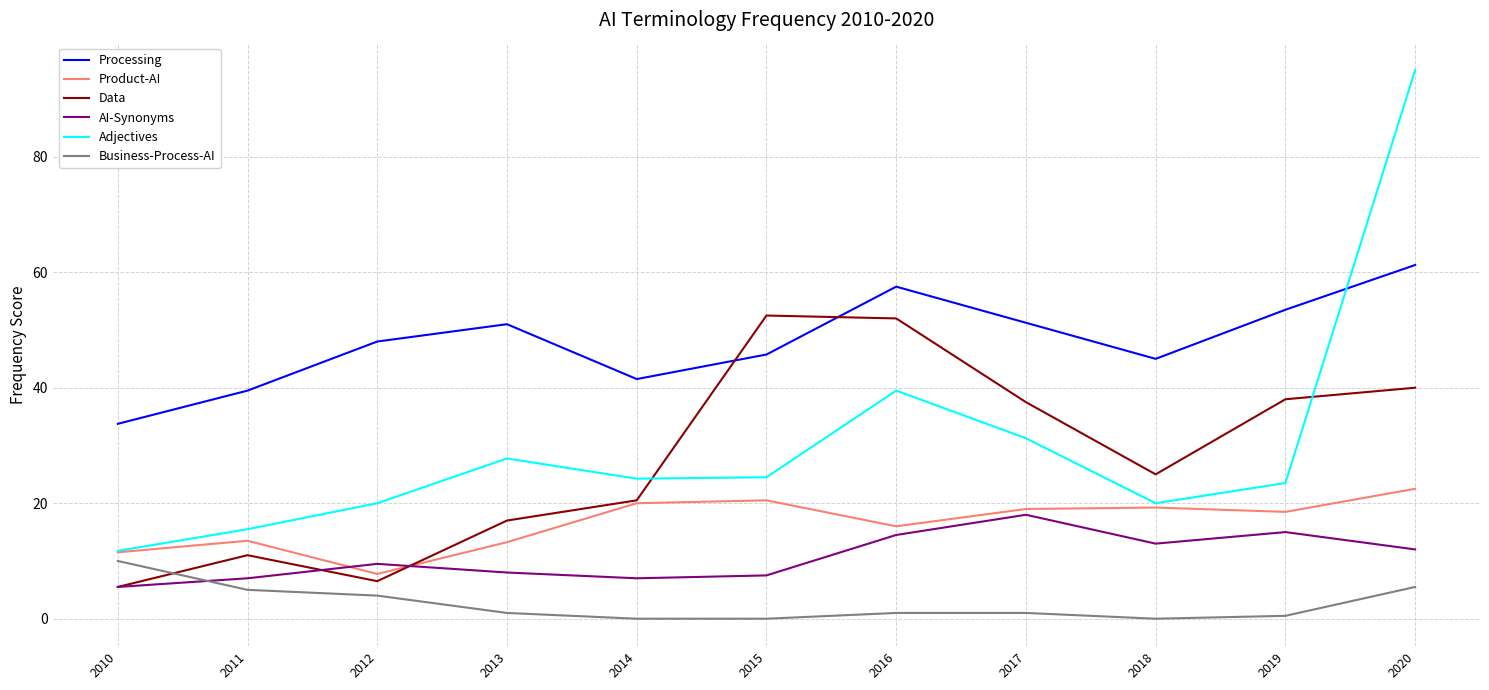

What is the greatest value displayed?

95.0